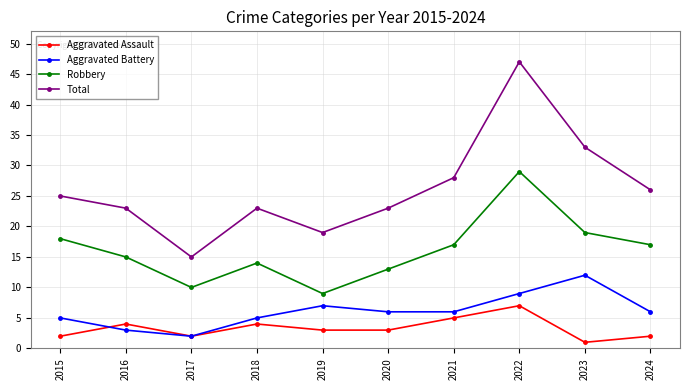

At 2024, list the series in order from smallest to largest.

Aggravated Assault, Aggravated Battery, Robbery, Total